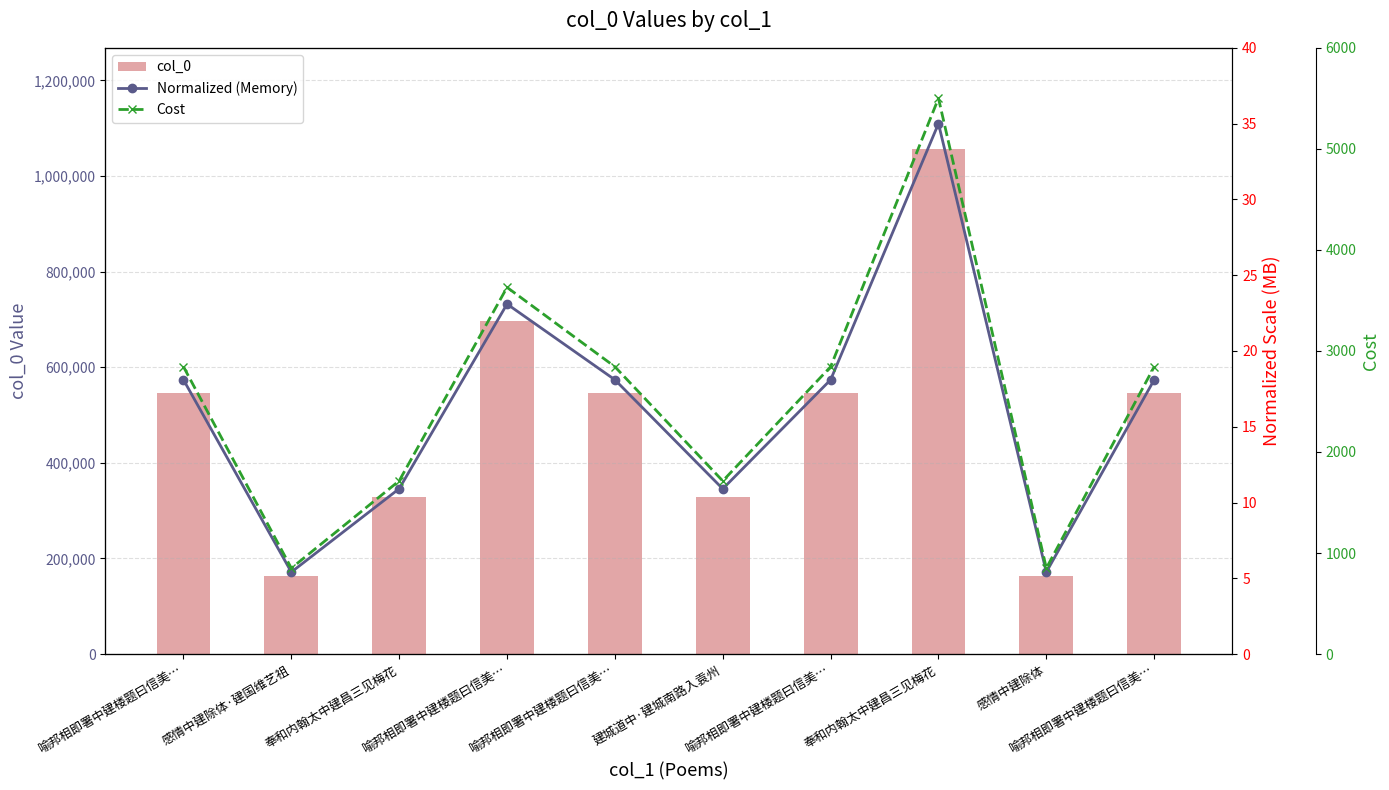

List the labels in order of Cost value, smallest first.

感情中建除体, 感情中建除体·建国维艺祖, 建城道中·建城南路入袁州, 奉和内翰太中建昌三见梅花, 喻邦相即署中建楼题曰信美…, 喻邦相即署中建楼题曰信美…, 喻邦相即署中建楼题曰信美…, 喻邦相即署中建楼题曰信美…, 喻邦相即署中建楼题曰信美…, 奉和内翰太中建昌三见梅花